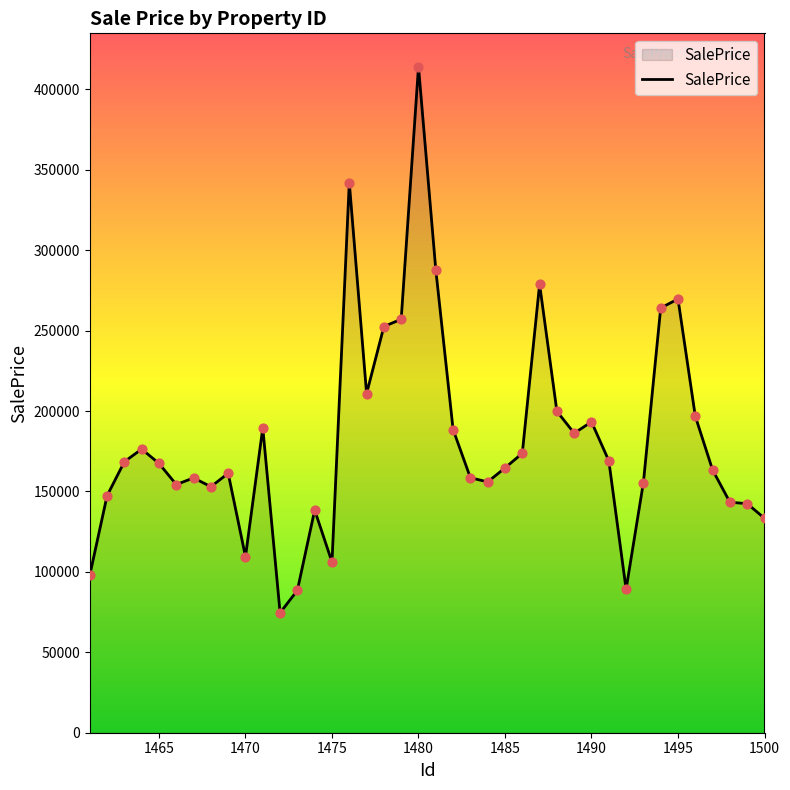

What is the difference between the maximum and minimum values?

339548.7